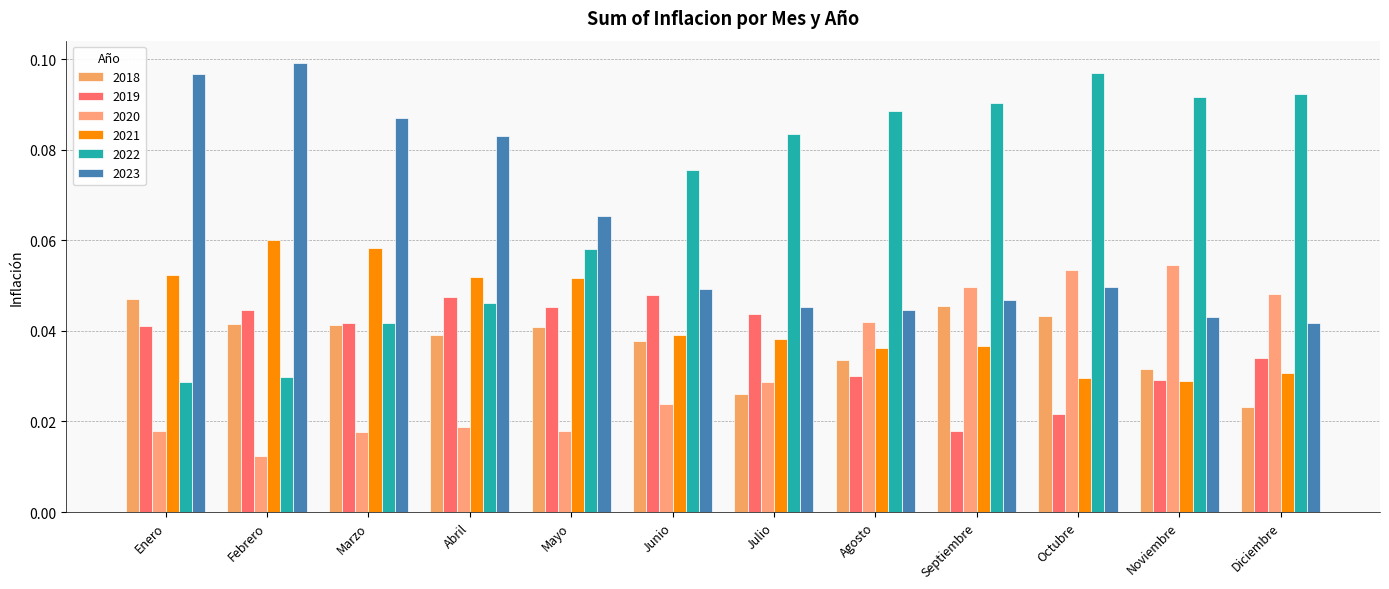

How many data points does each series have?

12